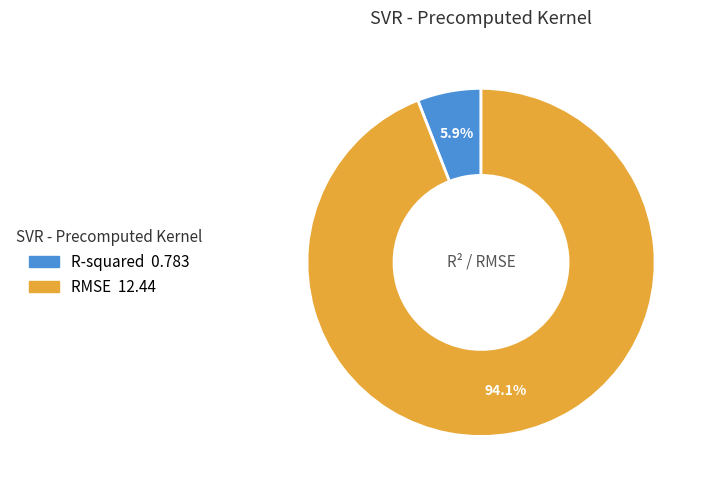

What is the largest slice in the pie chart?

RMSE